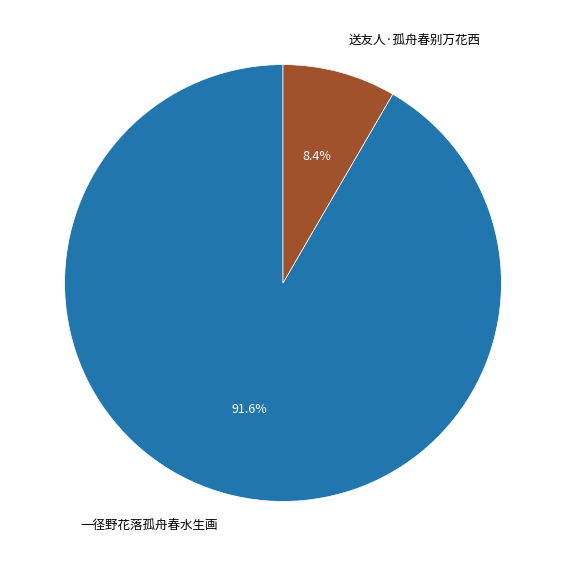

Is it true that 送友人·孤舟春别万花西 is 8% of the pie?

True